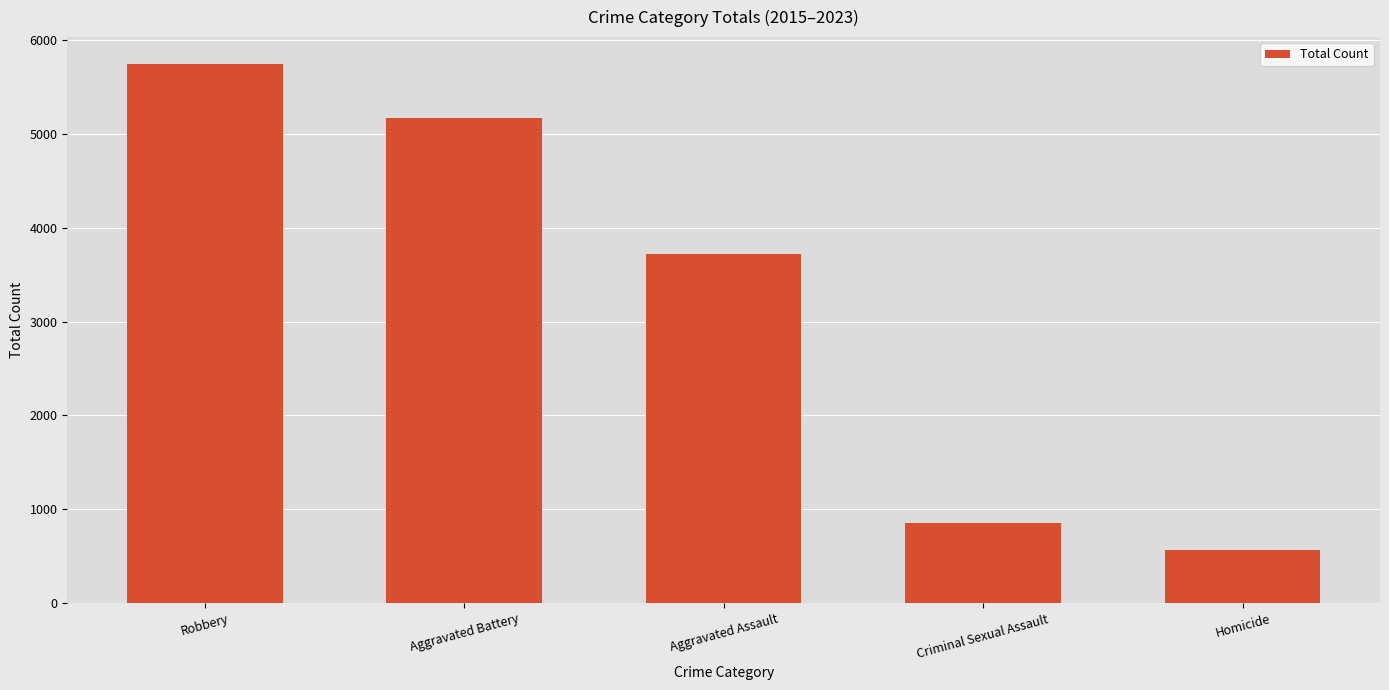

At which category does the chart reach its peak across all series?

Robbery